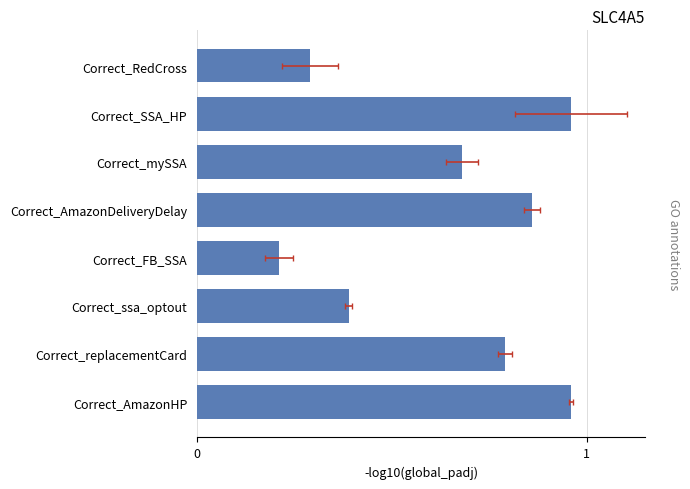

Rank the categories by value from highest to lowest.

Correct_SSA_HP, Correct_AmazonHP, Correct_AmazonDeliveryDelay, Correct_replacementCard, Correct_mySSA, Correct_ssa_optout, Correct_RedCross, Correct_FB_SSA